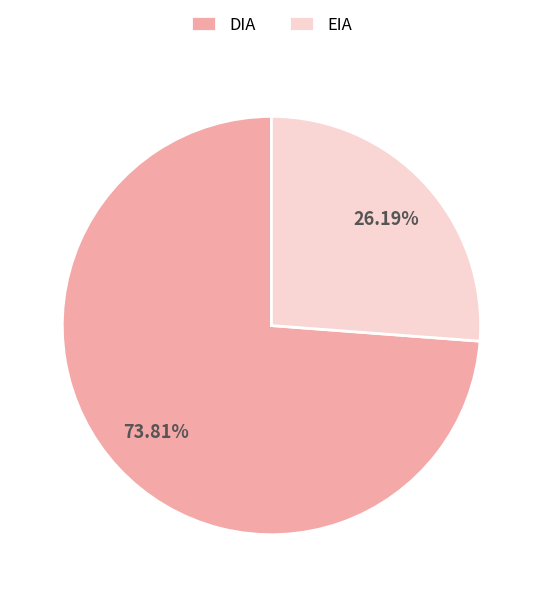

Is it true that DIA is 63% of the pie?

False